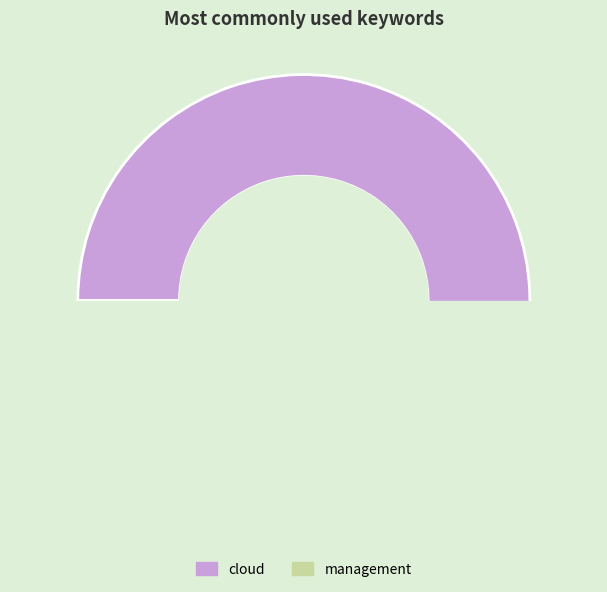

Which category has the smallest portion of the pie?

management